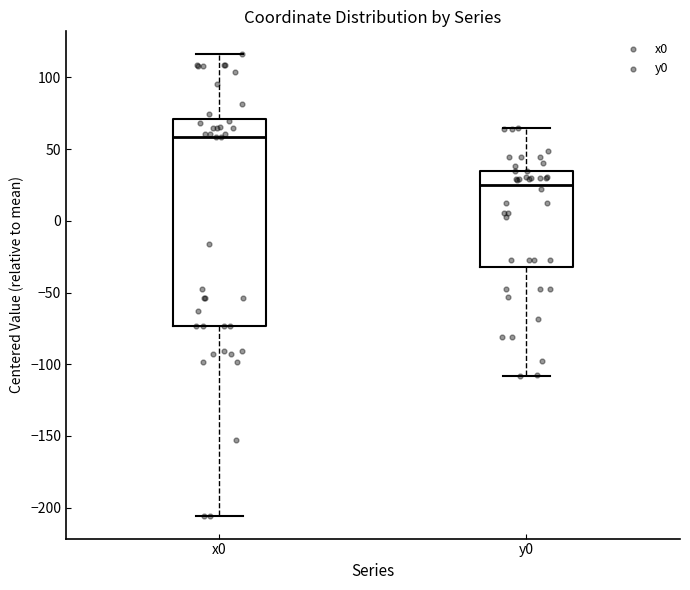

Where does the upper whisker of the box for x0 end on the y-axis? The values are not printed on the chart, so give them approximately, as read against the axis.

115